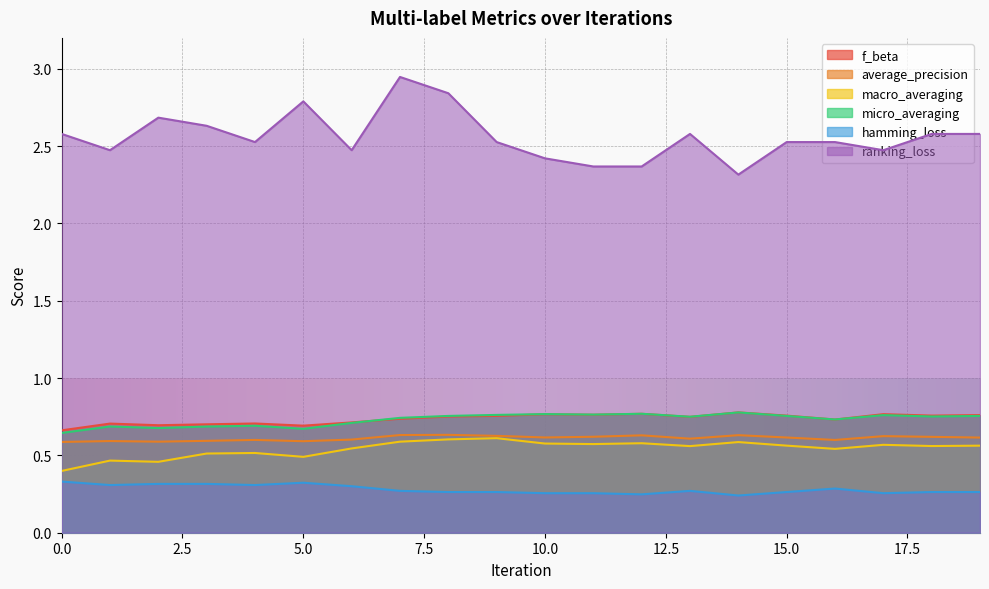

True or false: ranking_loss and average_precision intersect in this chart.

False